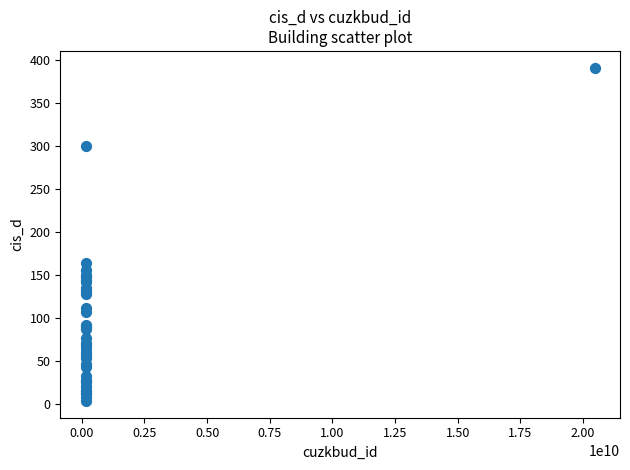

What Y value in the scatter plot is closest to 197?

164